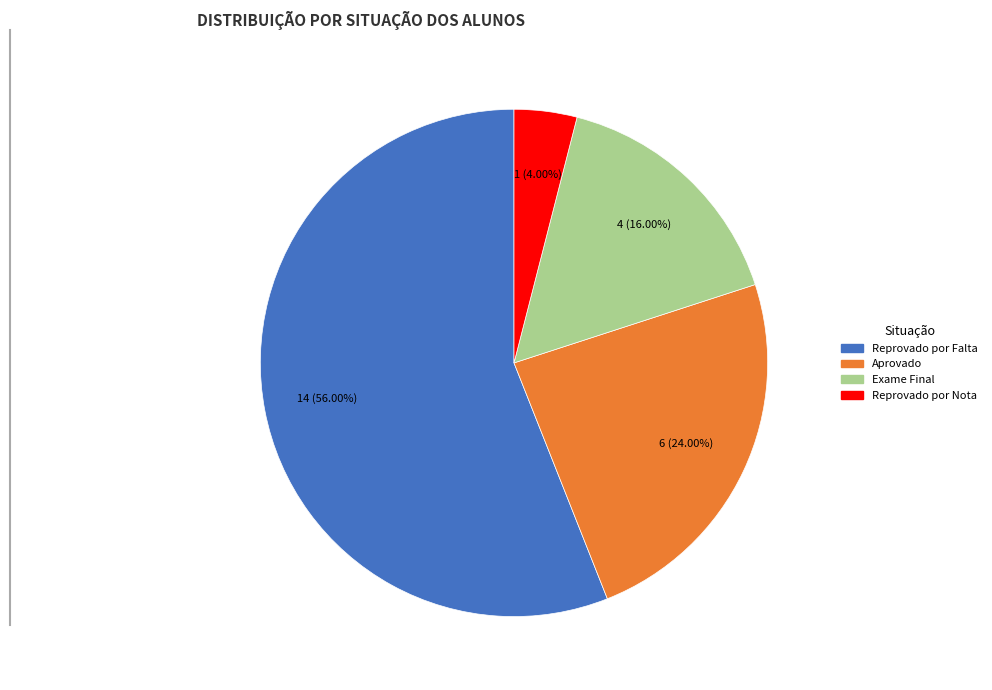

To the nearest percent, what portion does Exame Final represent?

16%